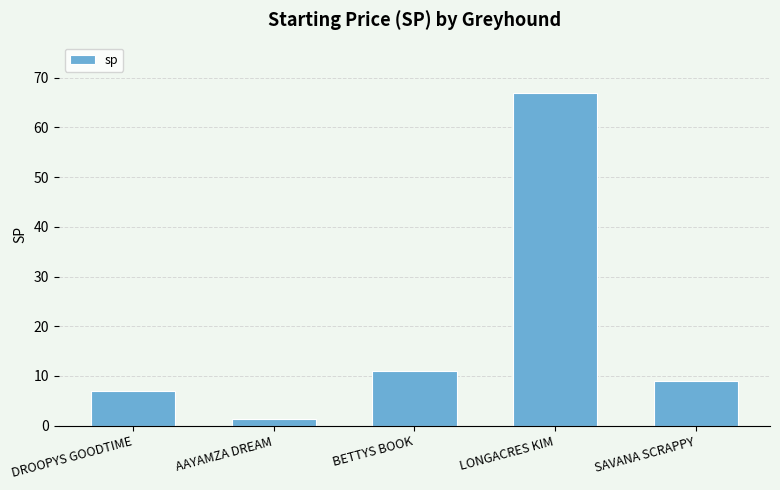

At which label is the value closest to 34?

BETTYS BOOK